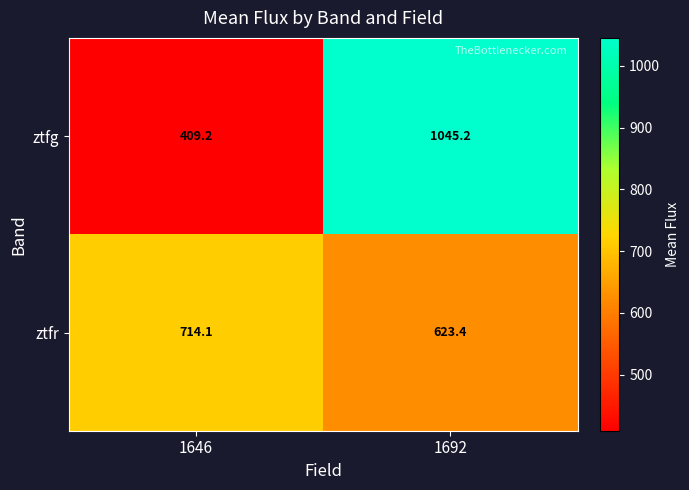

Reading left to right, transcribe all the data shown in this chart.

ztfg: 409.2	1045.2
ztfr: 714.1	623.4